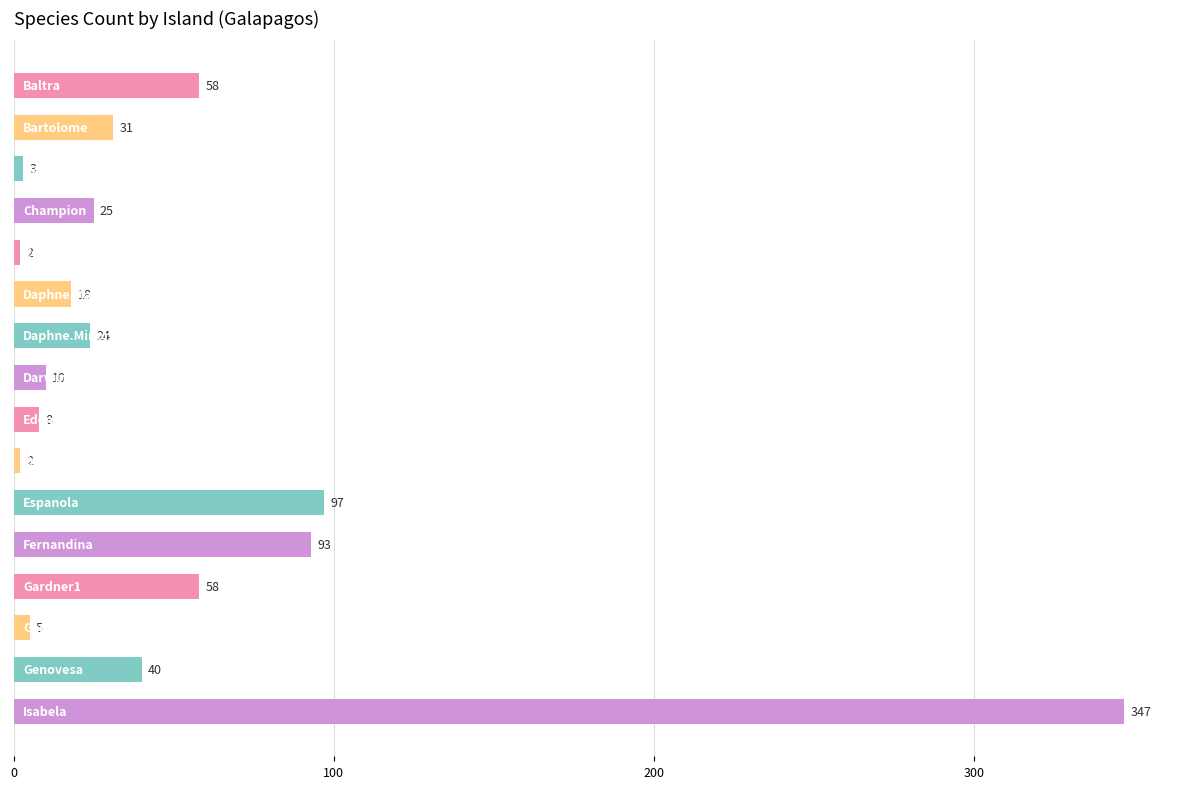

What is the average value?

51